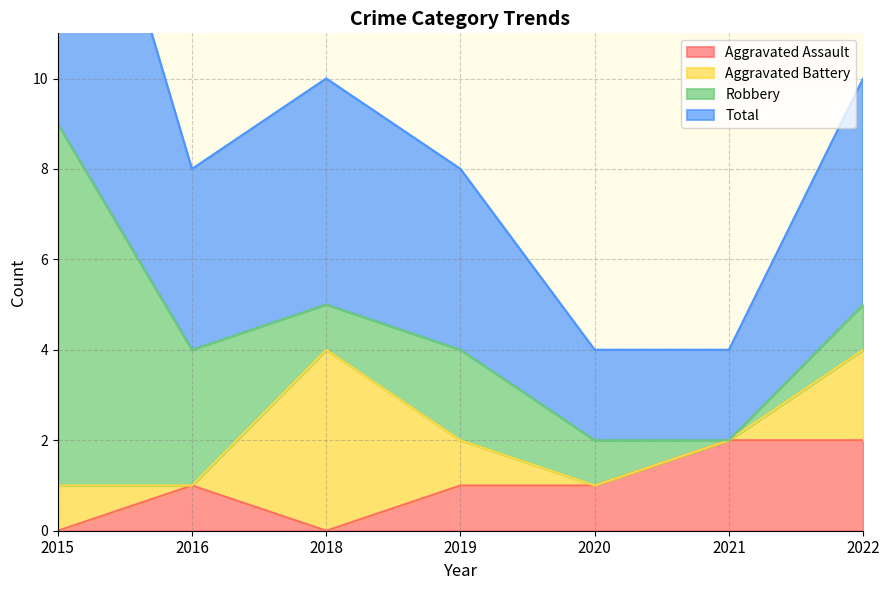

At which label is Total closest to 5?

2018